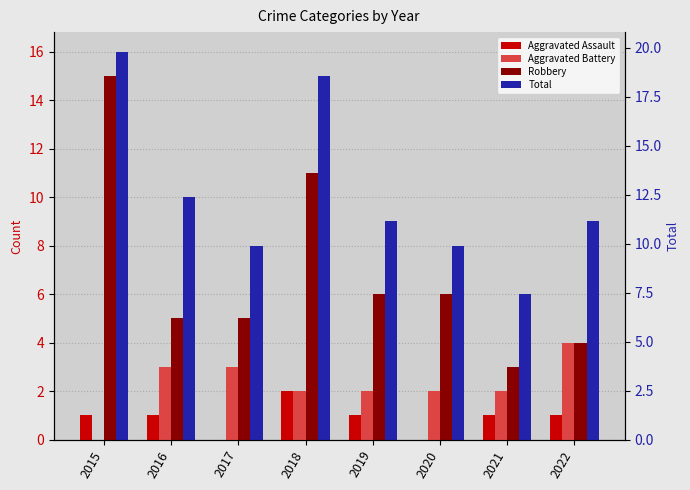

What is the sum of the Total values at 2016 and 2015?

26